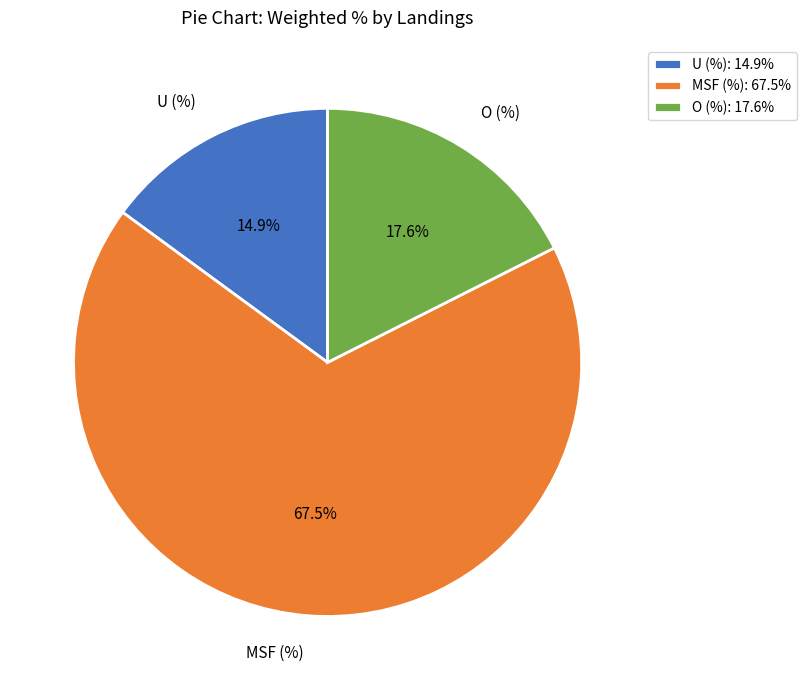

Which has a higher value, MSF (%) or U (%)?

MSF (%)